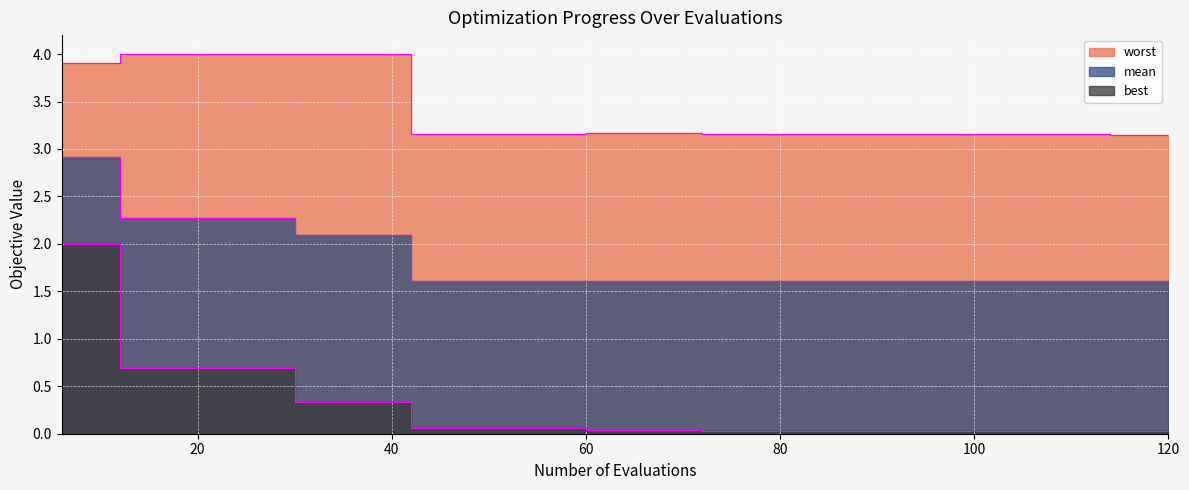

Rank the series by their average value, from lowest to highest.

best, mean, worst